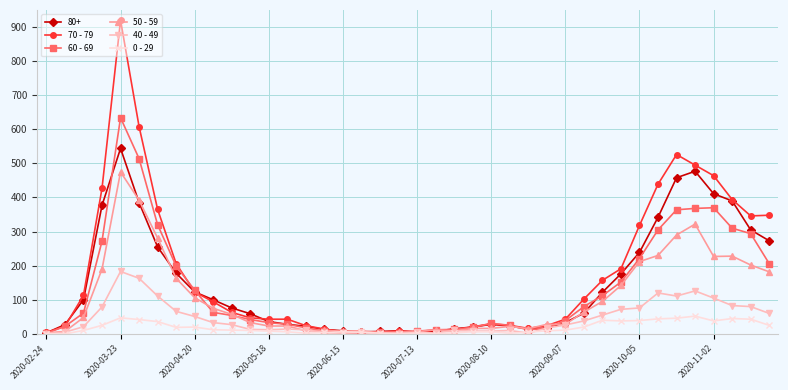

Which series has the largest range (max minus min)?

70 - 79